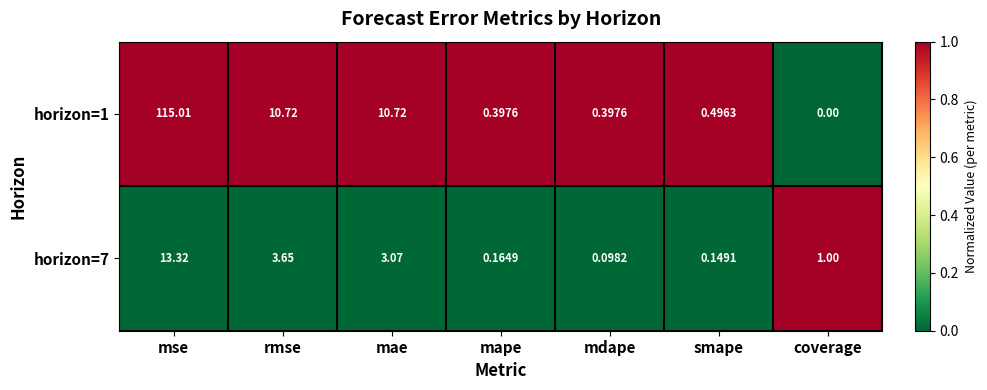

Which label corresponds to the smallest value in the chart?

coverage